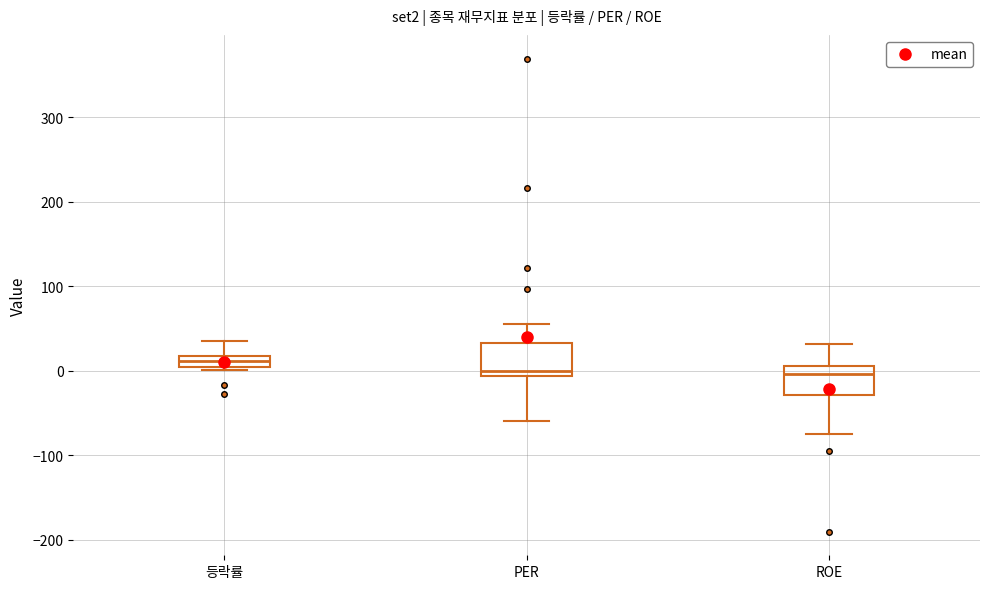

Which box has the highest median line?

등락률